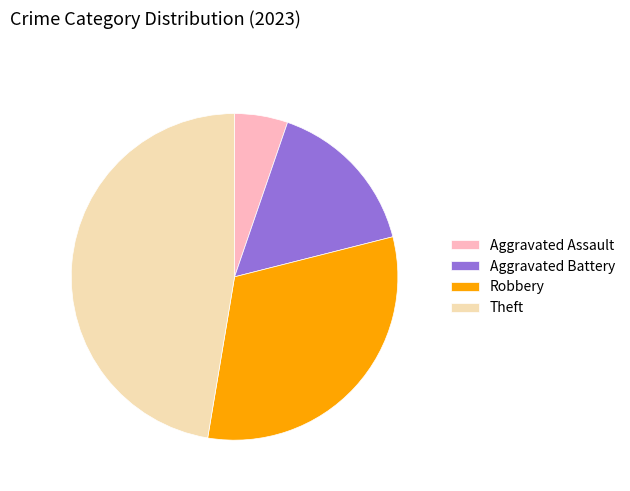

Which has a higher value, Theft or Aggravated Assault?

Theft